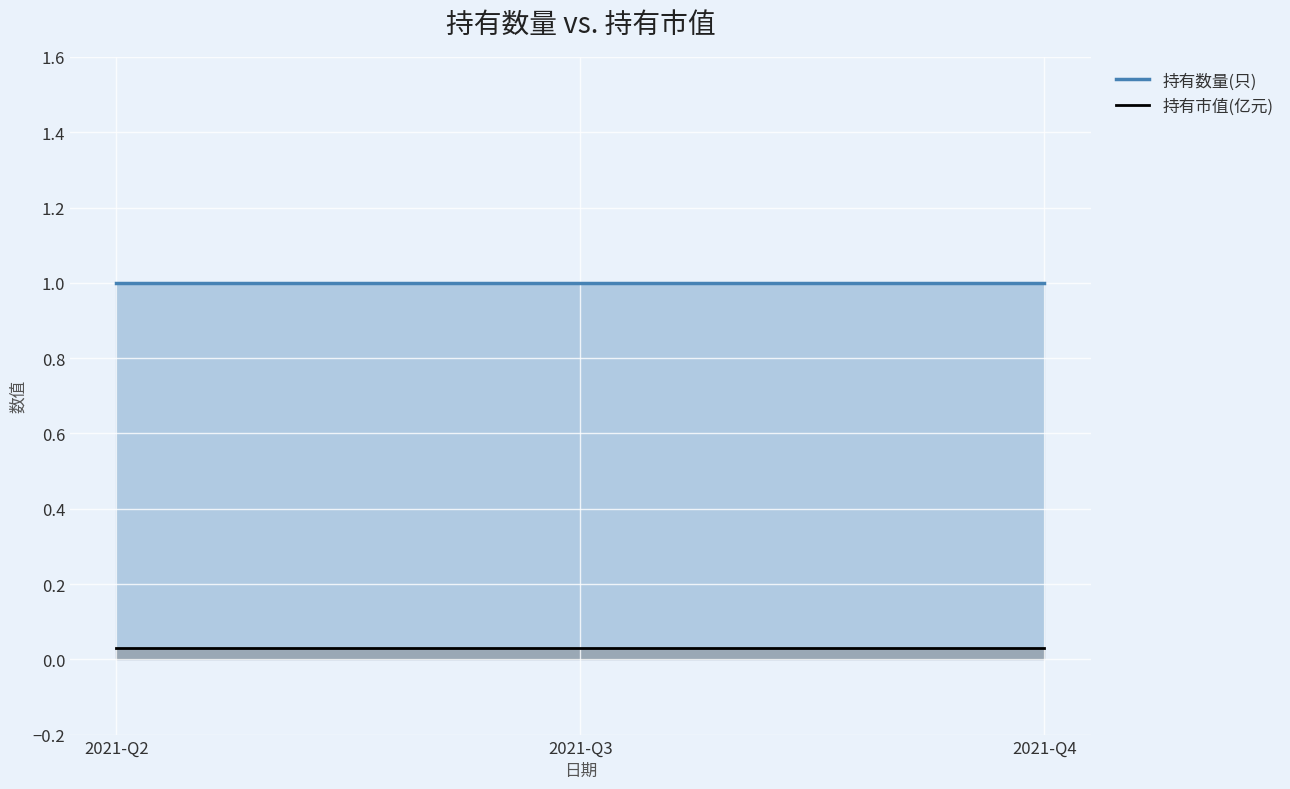

Rank the series by their average value, from highest to lowest.

持有数量(只), 持有市值(亿元)